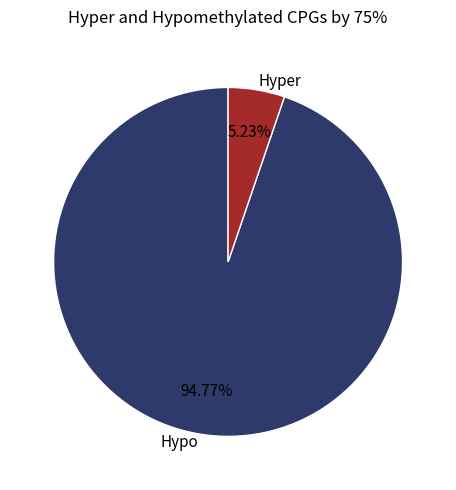

Is the sum of Hyper and Hypo greater than half?

Yes